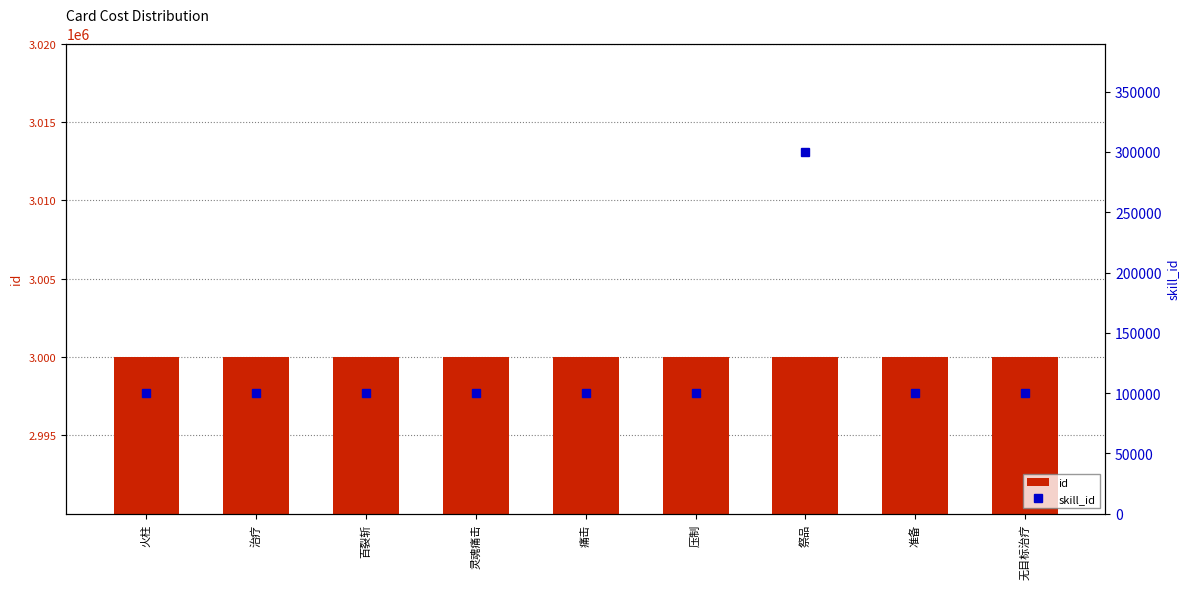

At which label does id reach its peak?

无目标治疗